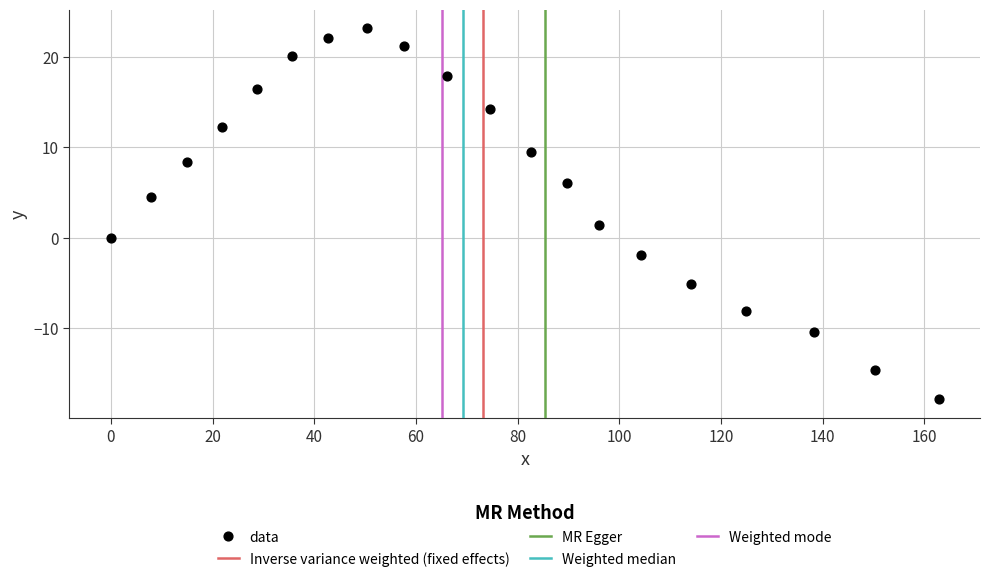

What Y value in the scatter plot is closest to 2?

1.4